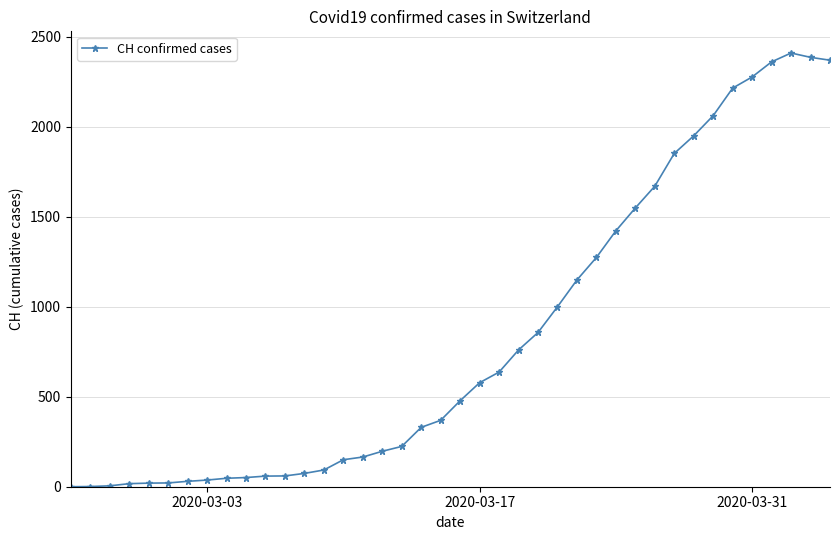

What is the maximum value shown in the chart?

2410